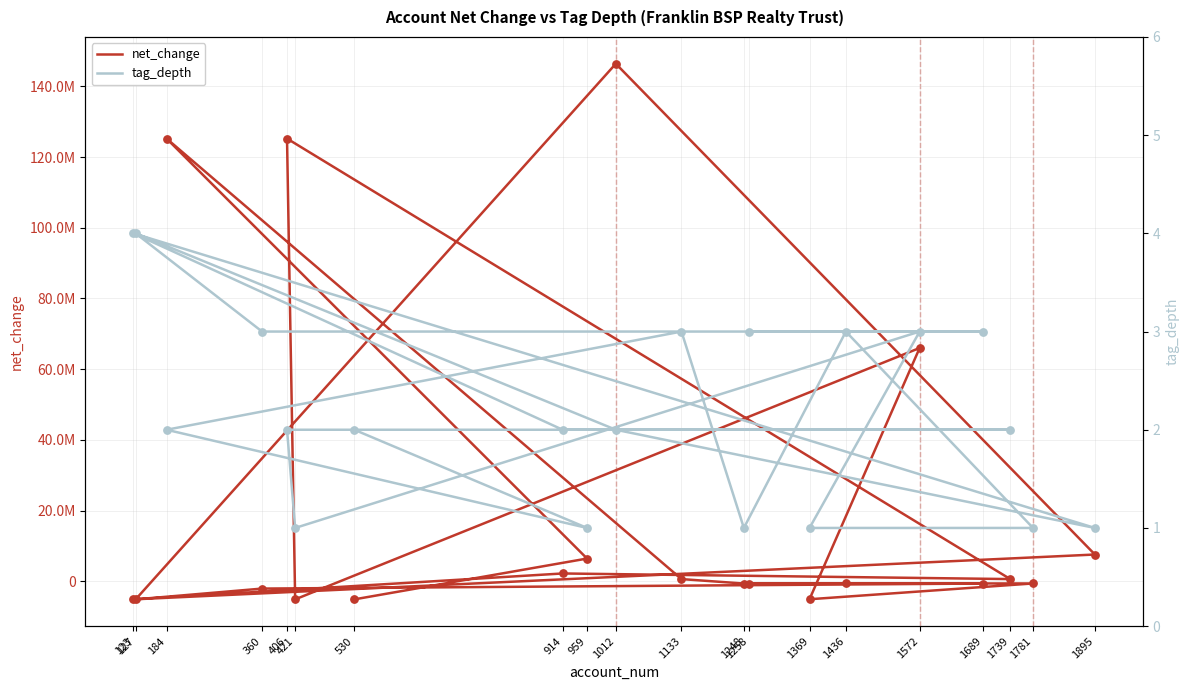

Which series contains the lowest Y value?

net_change